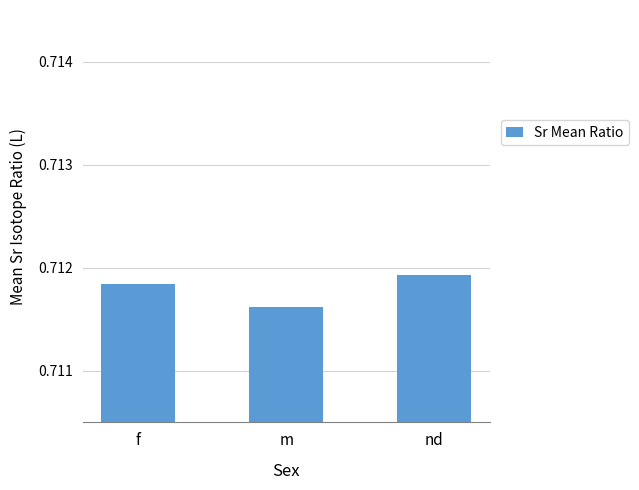

What is the label of the 2nd bar from the left?

m